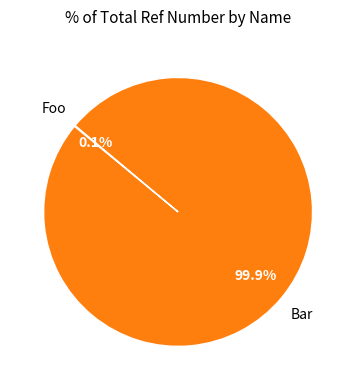

Is there any slice that represents more than half of the pie?

Yes